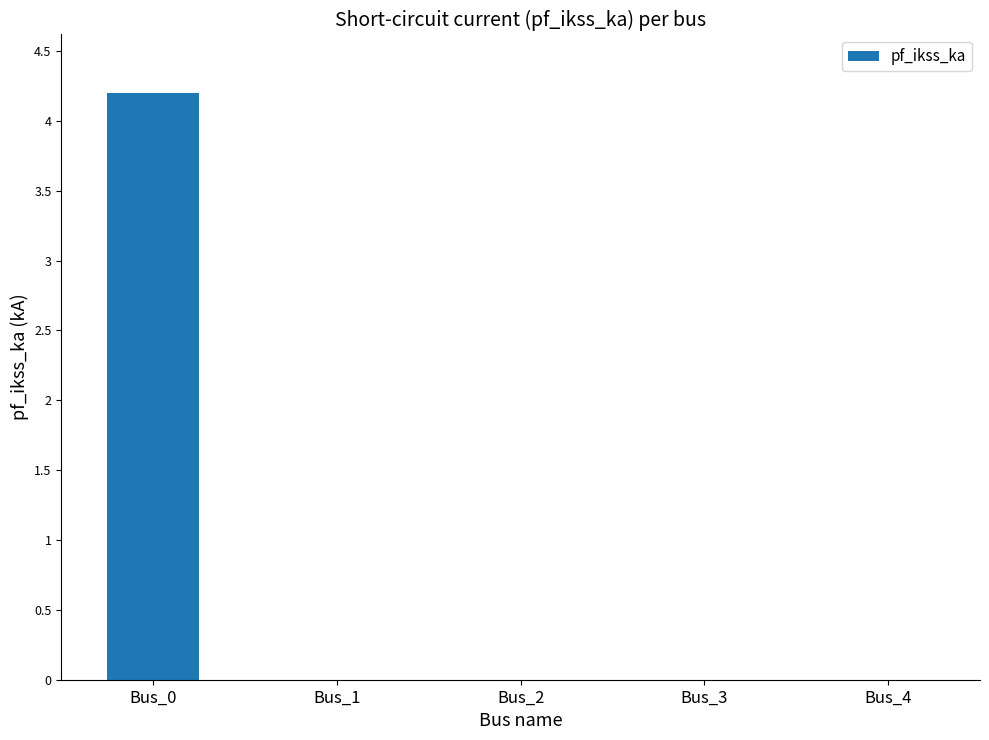

What is the average value?

0.8